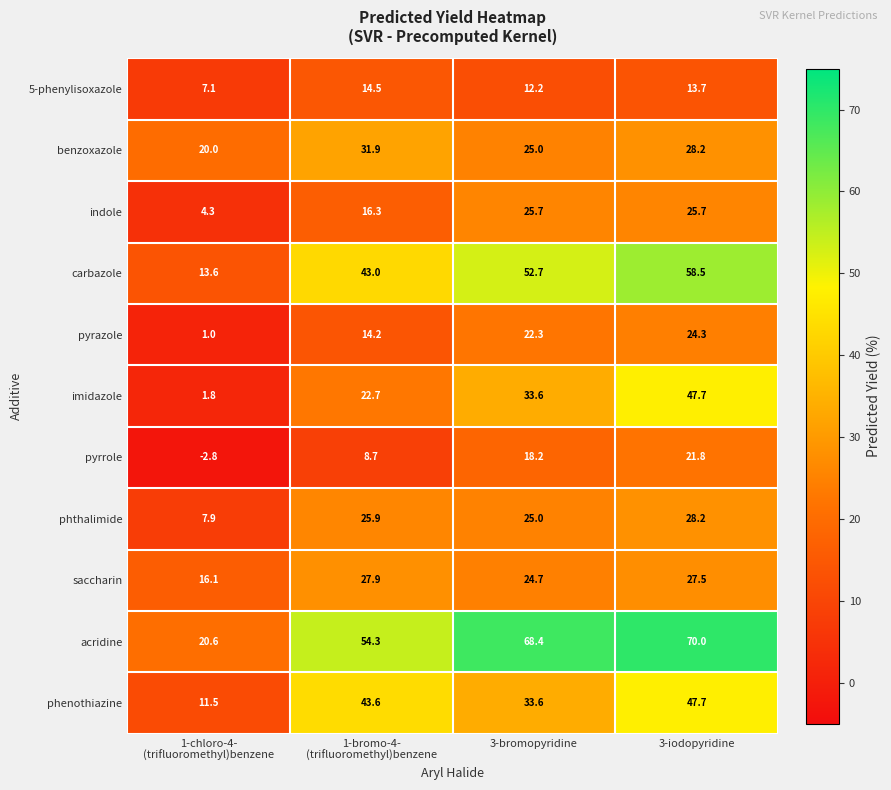

The phthalimide series shows 28.2 at 3-iodopyridine. True or false?

True